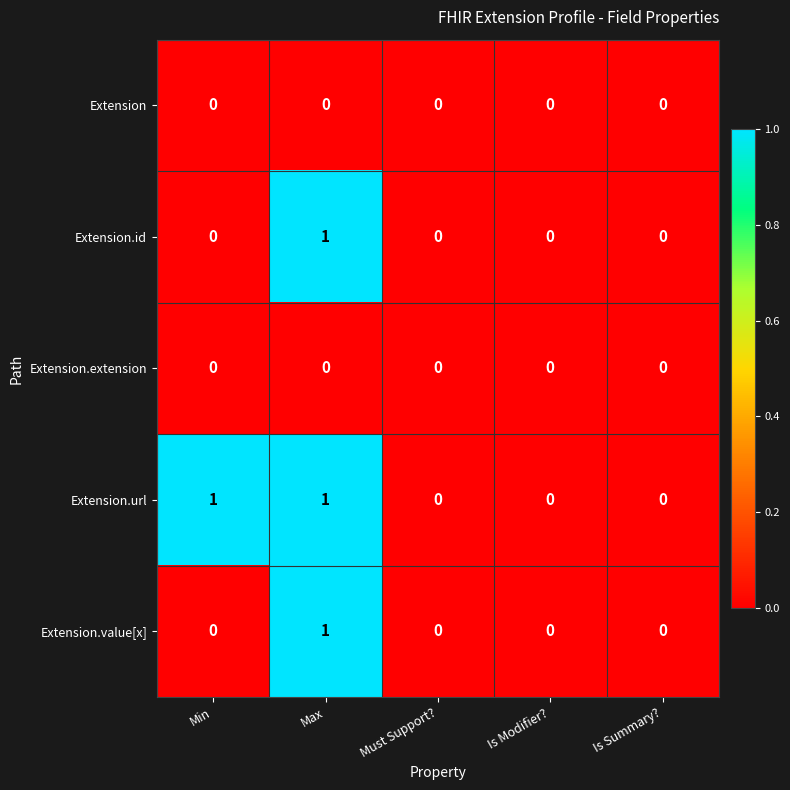

Which series has the largest total across all categories?

Extension.url